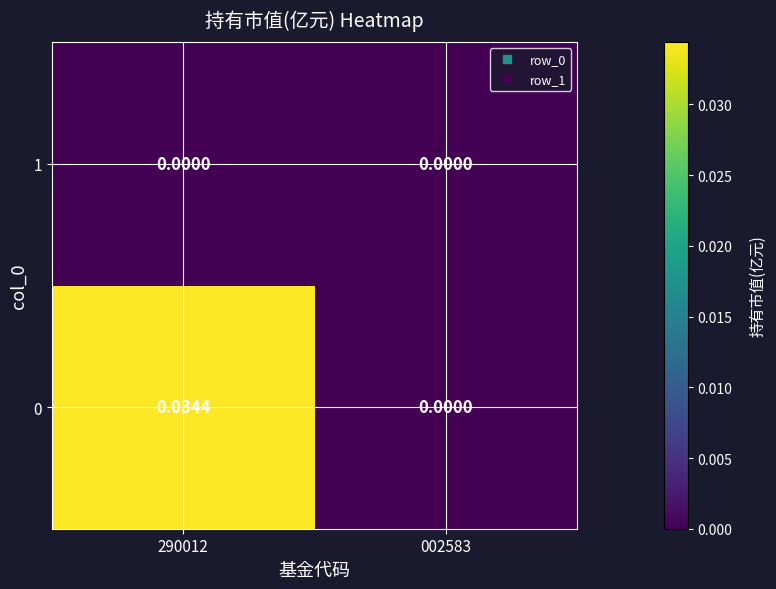

Rank the series by their average value, from lowest to highest.

1, 0